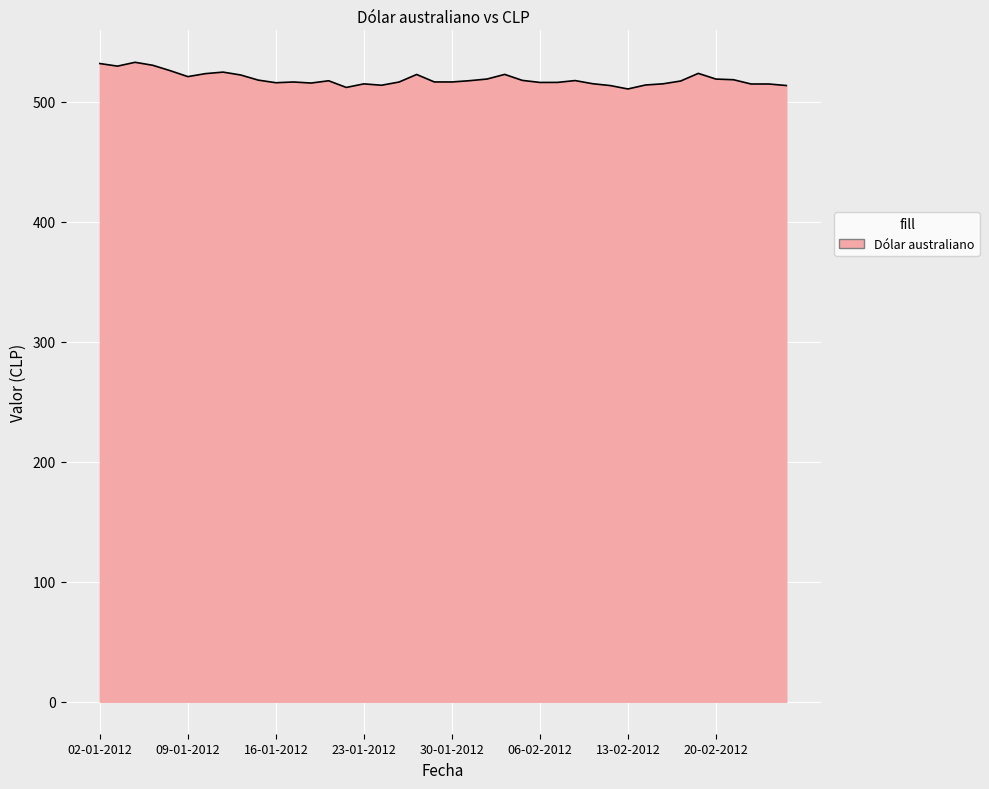

Does the chart display data point markers on the line(s)?

No